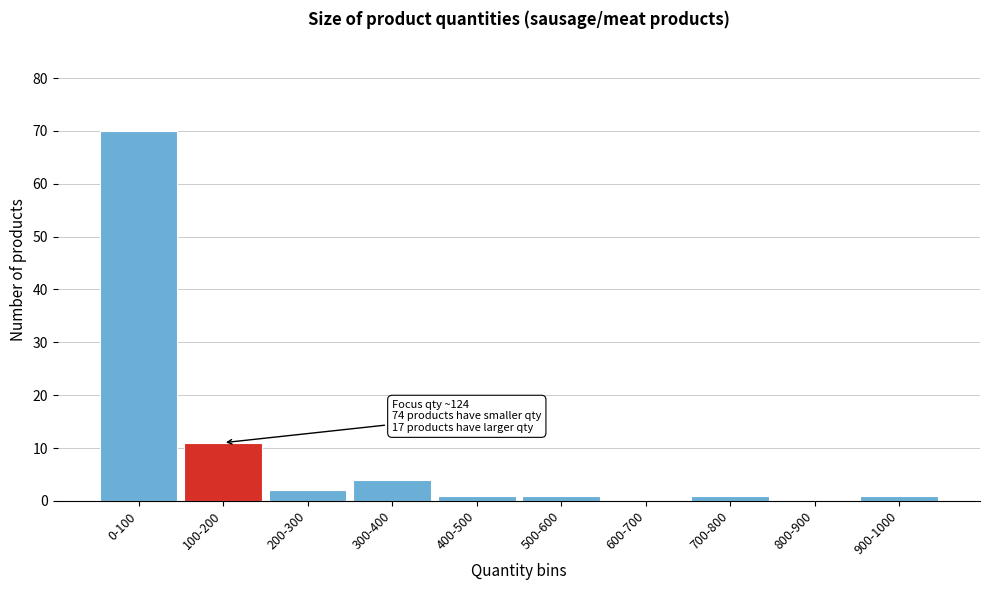

Reading left to right, list all the values displayed in this chart.

0-100=70	100-200=11	200-300=2	300-400=4	400-500=1	500-600=1	600-700=0	700-800=1	800-900=0	900-1000=1